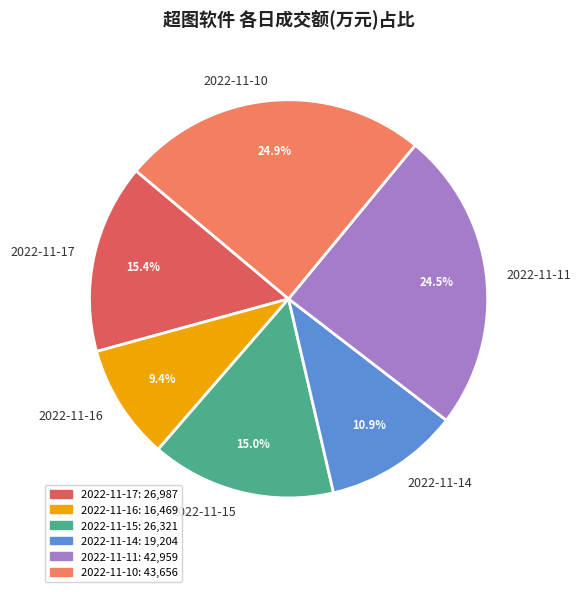

Is there any slice that represents more than half of the pie?

No